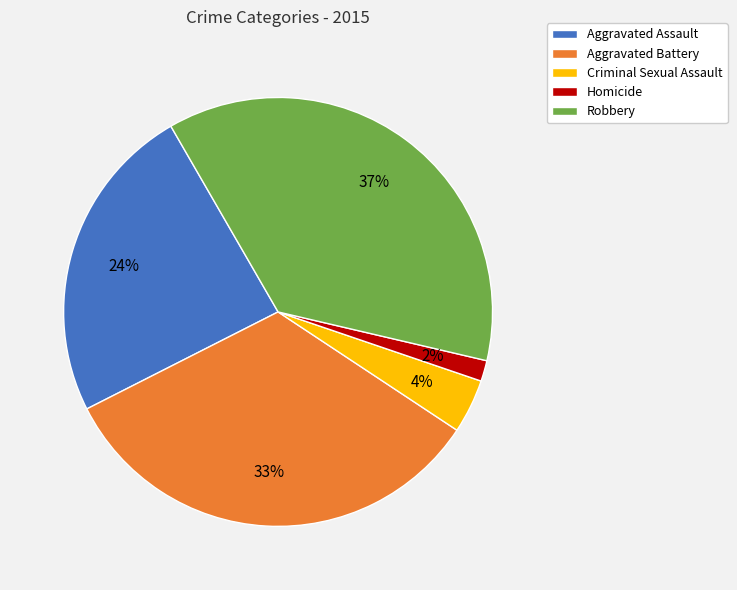

Count the number of slices in the pie.

5